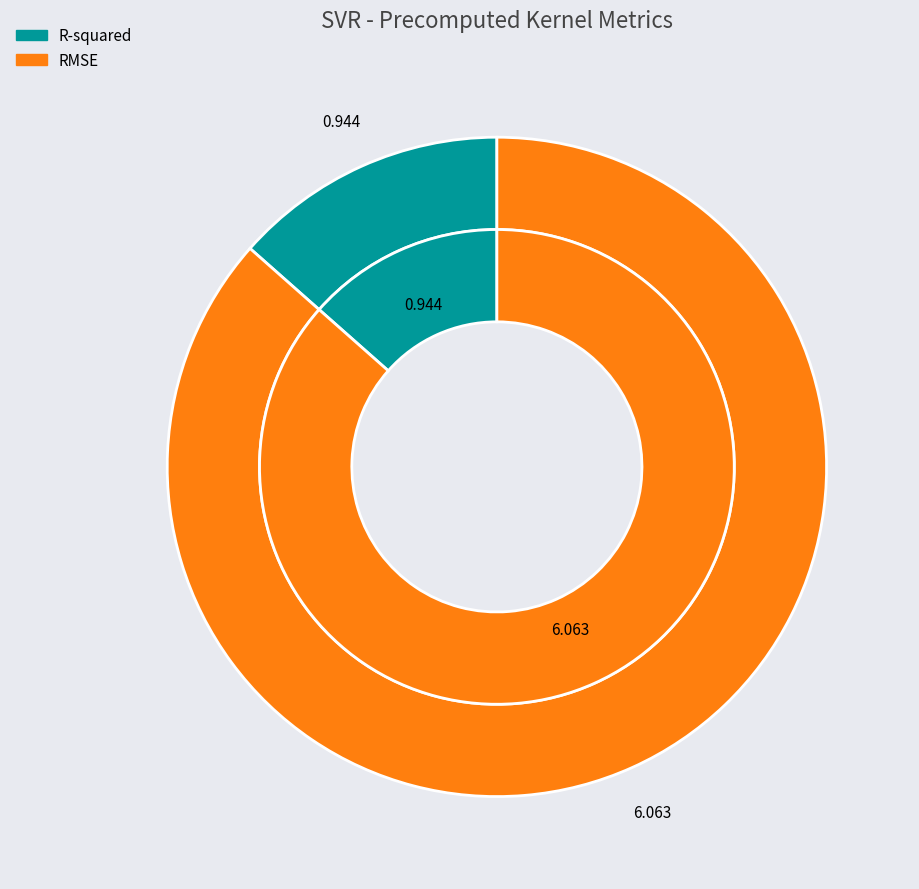

Does RMSE account for over 50% of the chart?

Yes